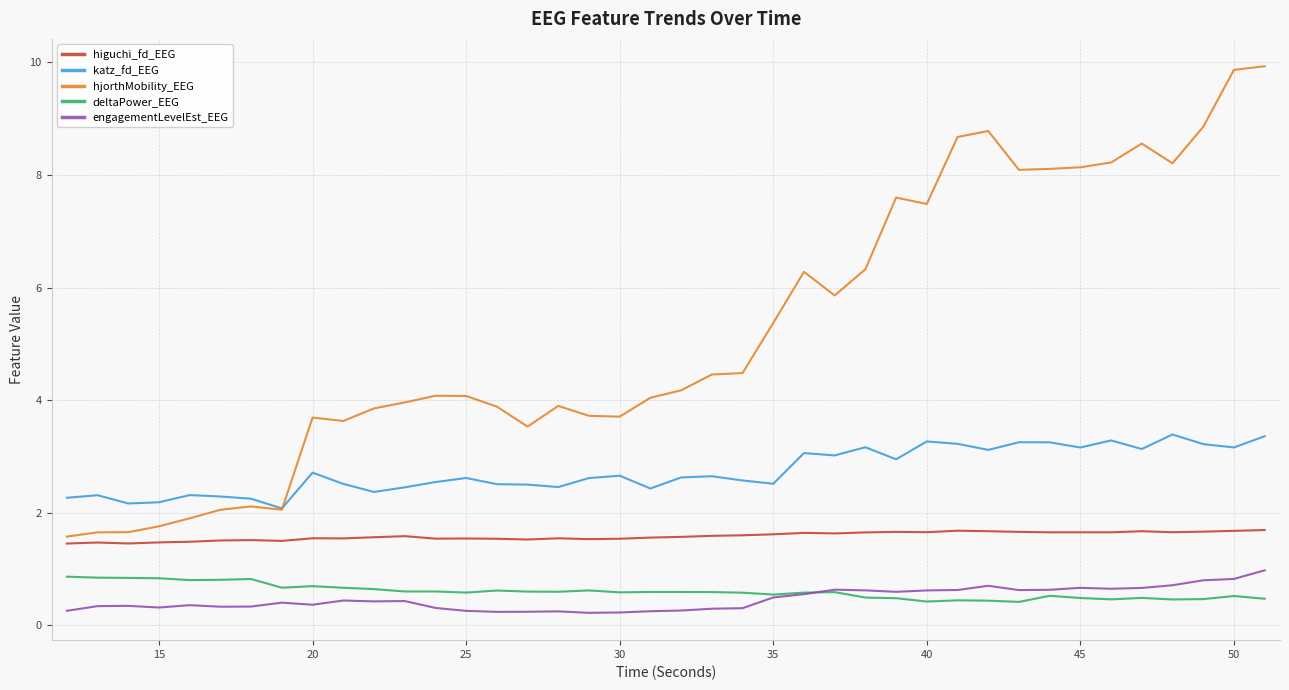

True or false: hjorthMobility_EEG and deltaPower_EEG intersect in this chart.

False